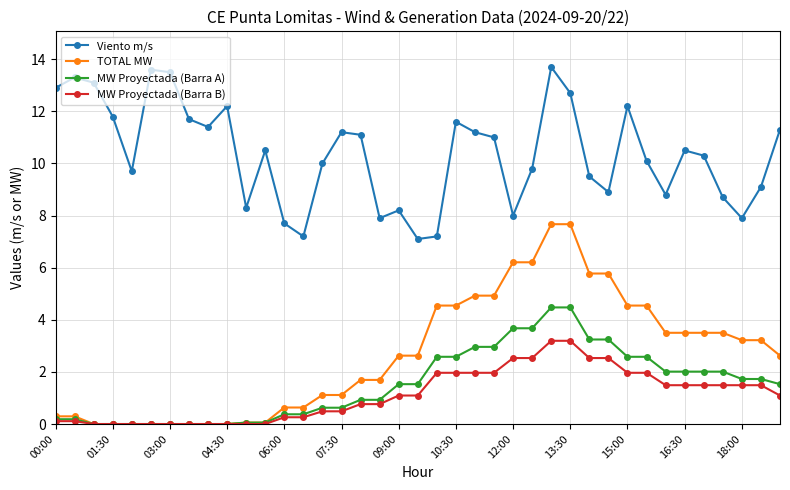

Is this an area chart (filled region under the line)?

No